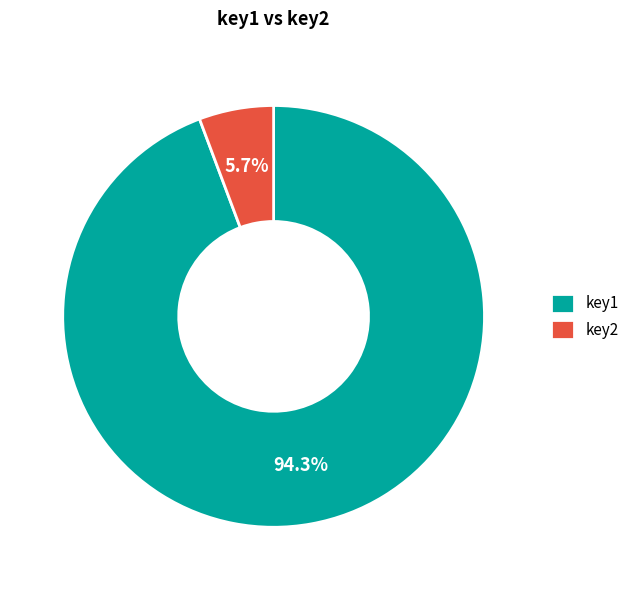

Which slice is the largest?

key1